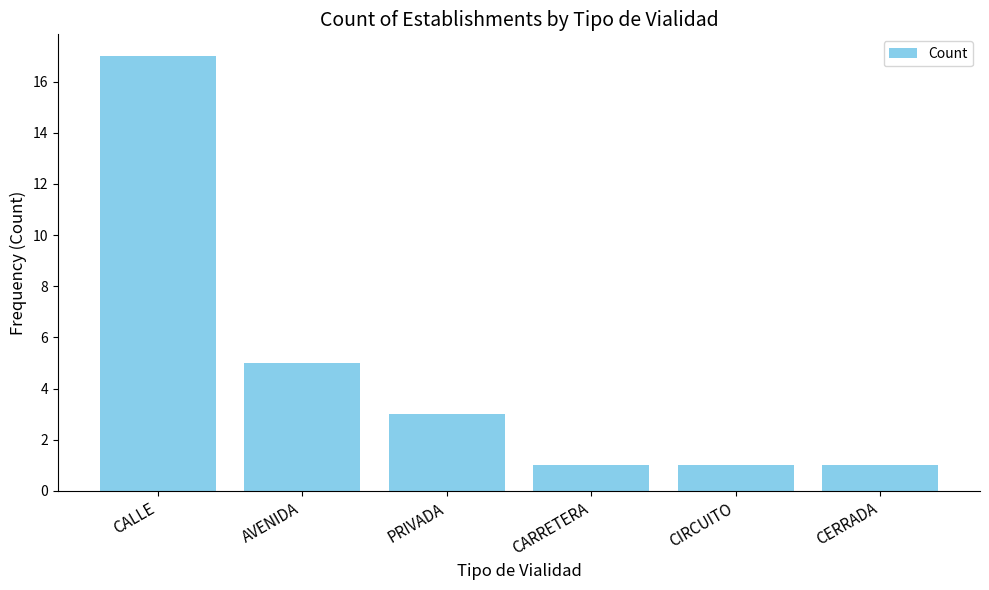

At which label is the value closest to 9?

AVENIDA